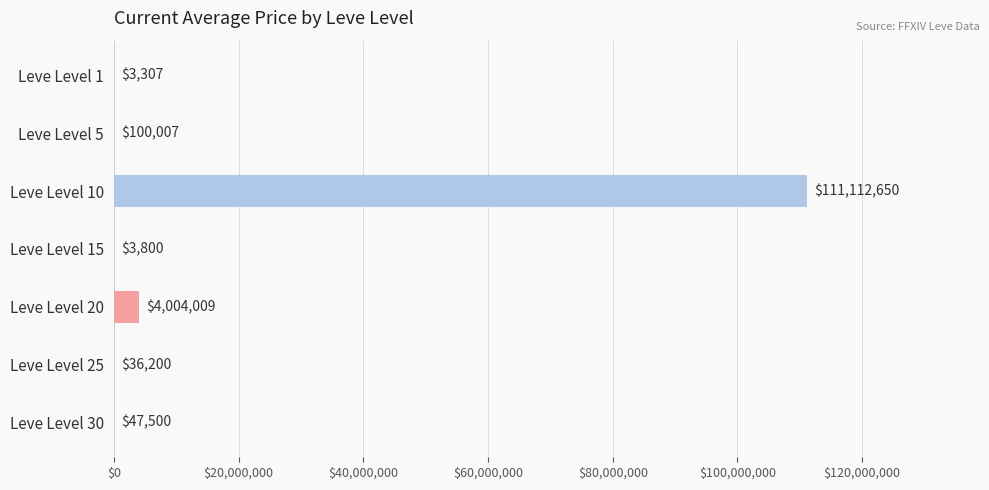

Where is the data nearest to the value 55557978?

Leve Level 20